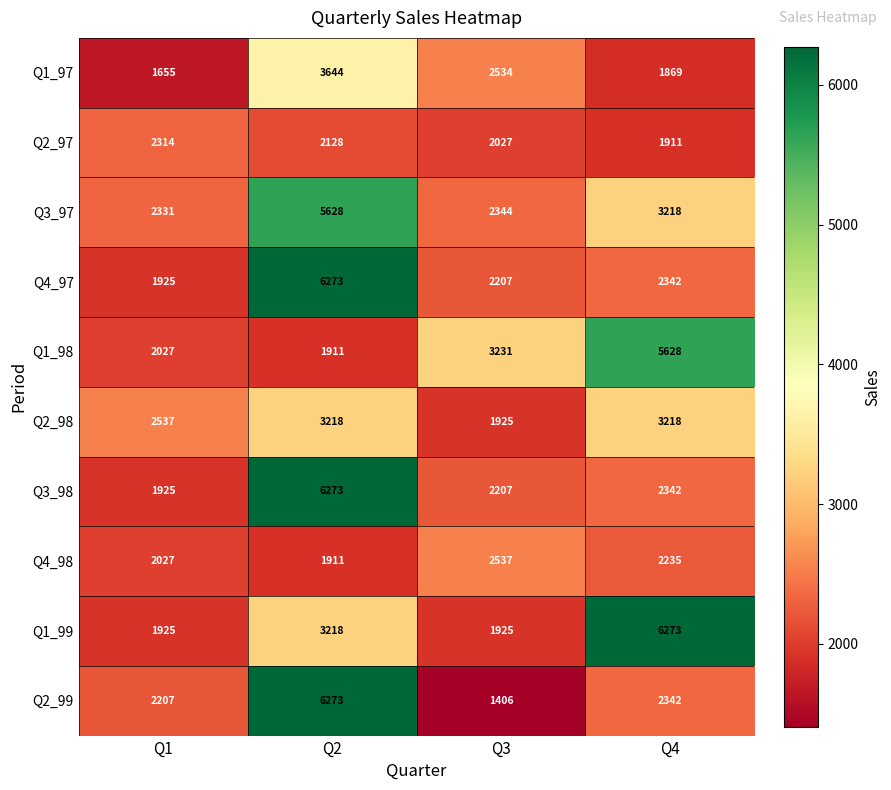

What is the difference between the maximum and minimum values in the Q4_97 series?

4348